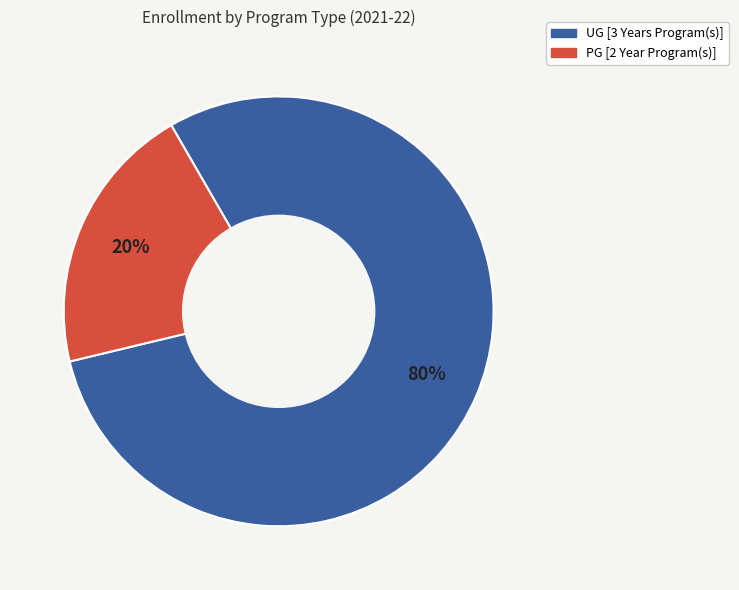

What is the smallest slice in the pie chart?

PG [2 Year Program(s)]